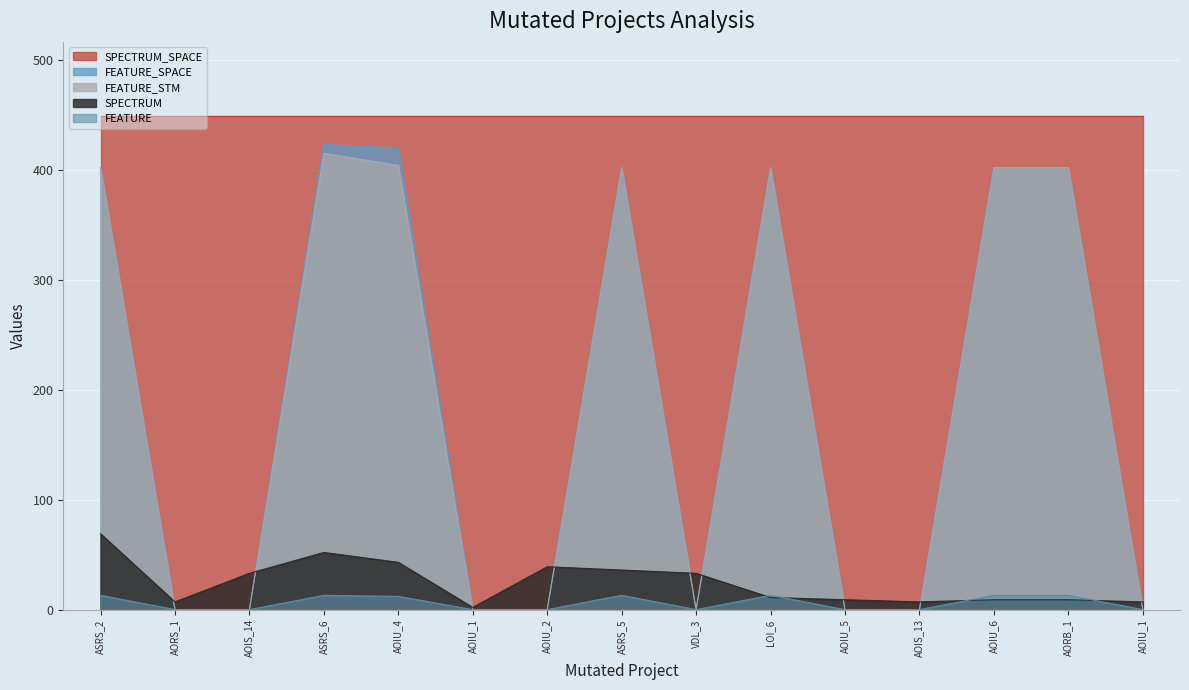

Which series has the widest spread of values?

FEATURE_SPACE